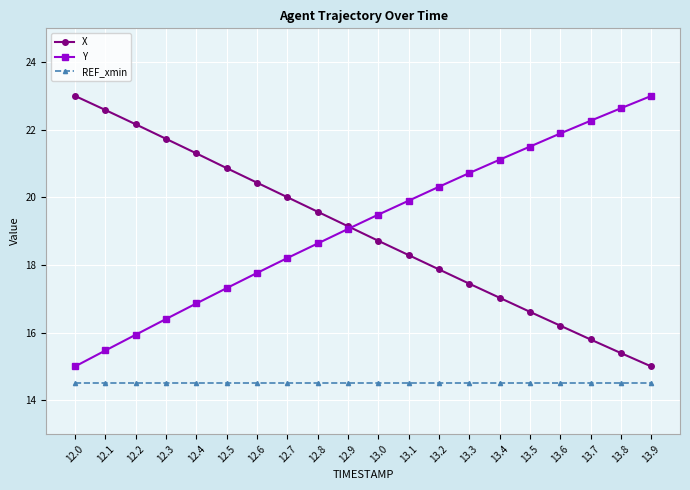

What are all the series names shown in the legend?

X, Y, REF_xmin